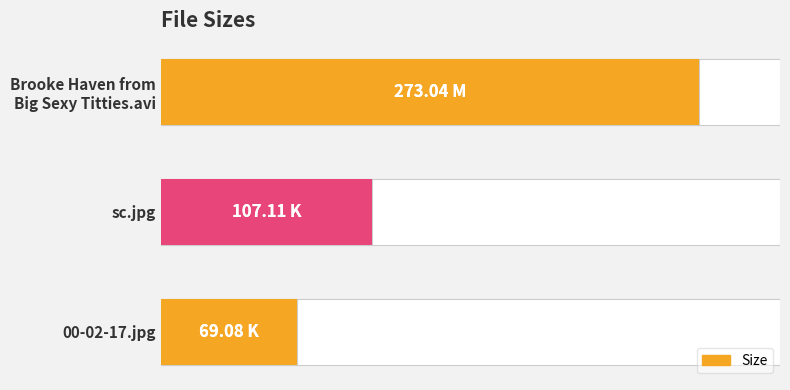

What is the sum of all values?

449.2